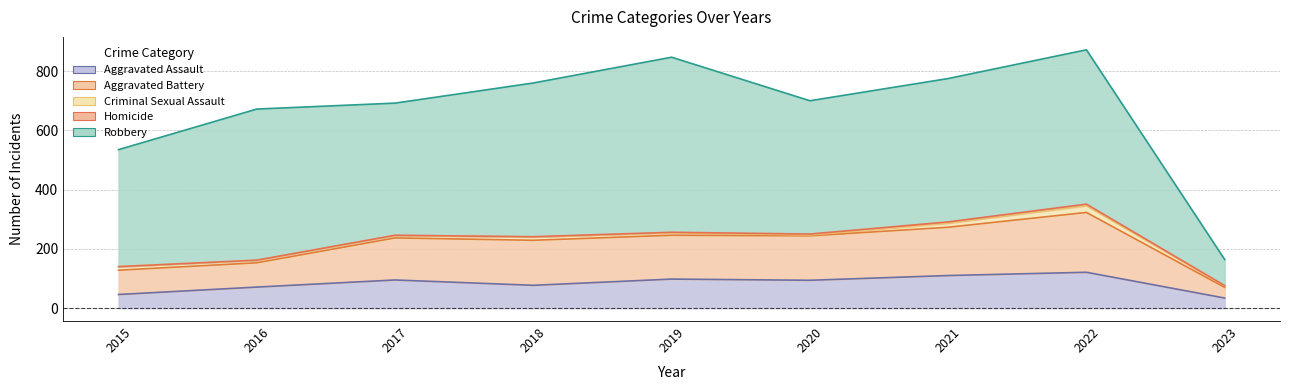

How many lines are shown in the chart?

5